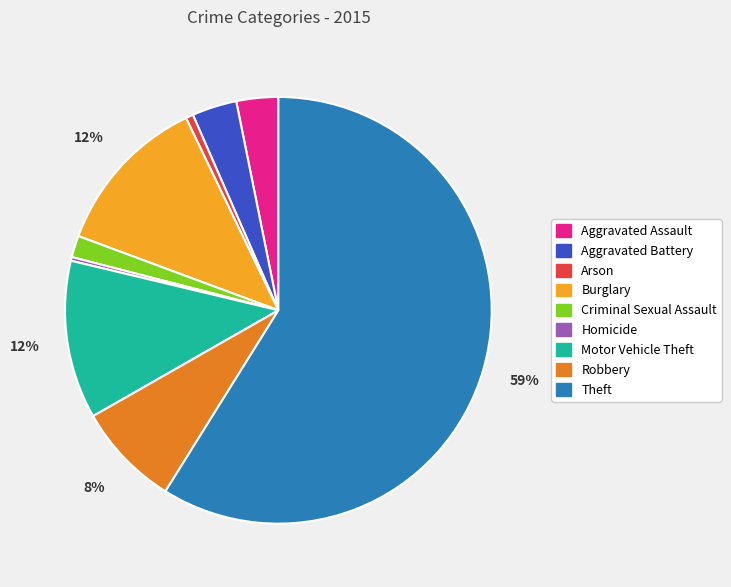

How many segments does this pie chart have?

9